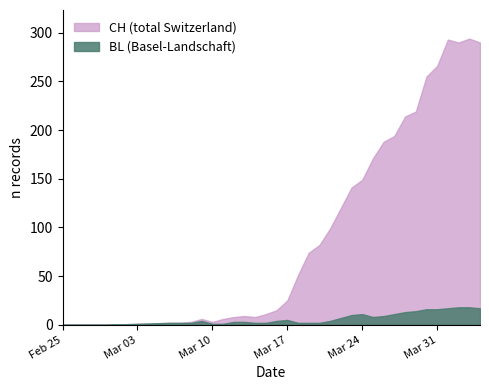

At 2020-03-27, list the series in order from largest to smallest.

CH, BL